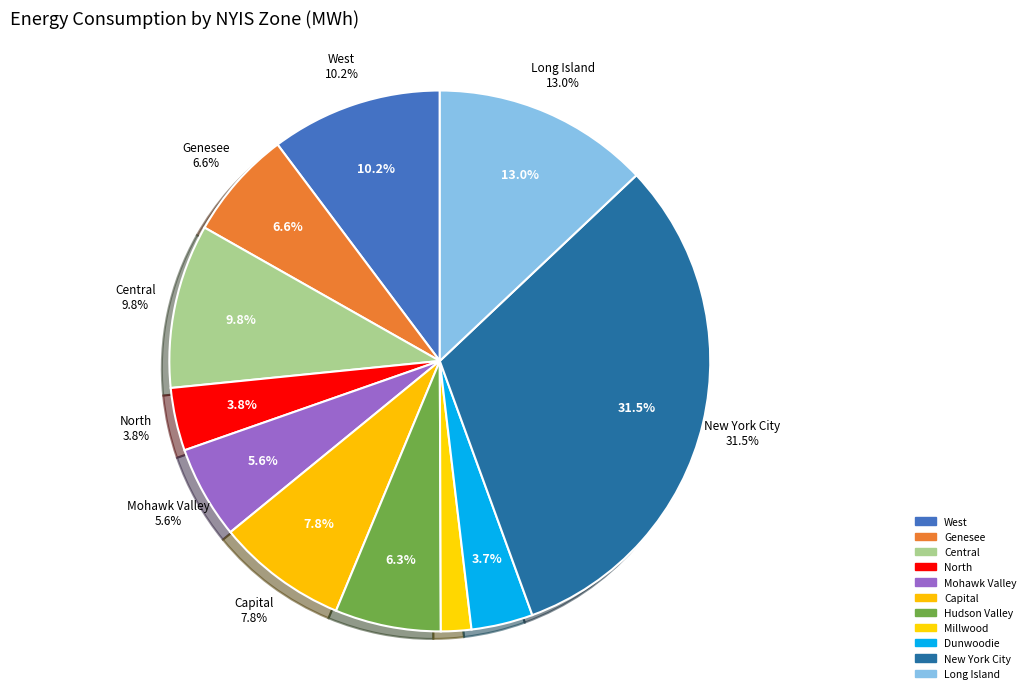

To the nearest percent, what percentage of the pie is Mohawk Valley?

6%